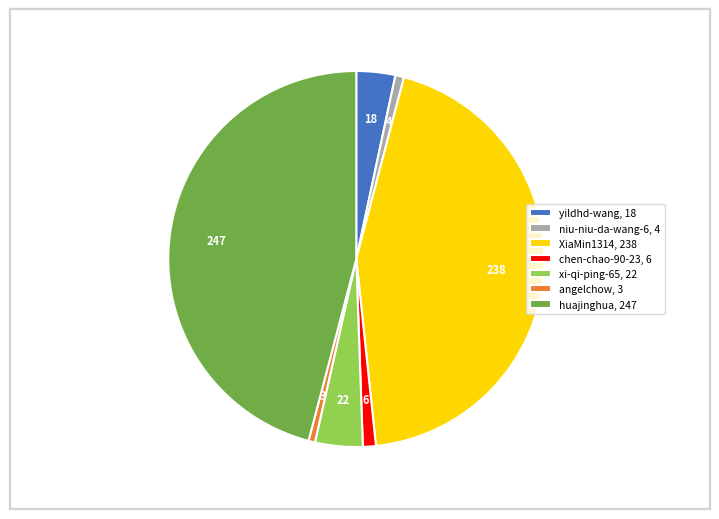

Is it true that niu-niu-da-wang-6 is 11% of the pie?

False